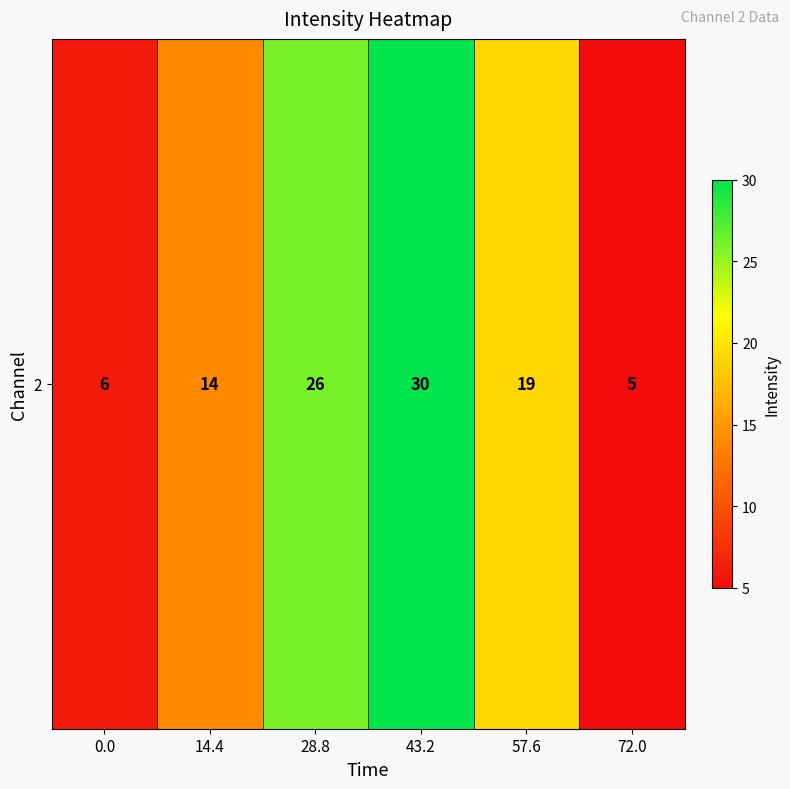

What is the approximate value at 28.8?

26